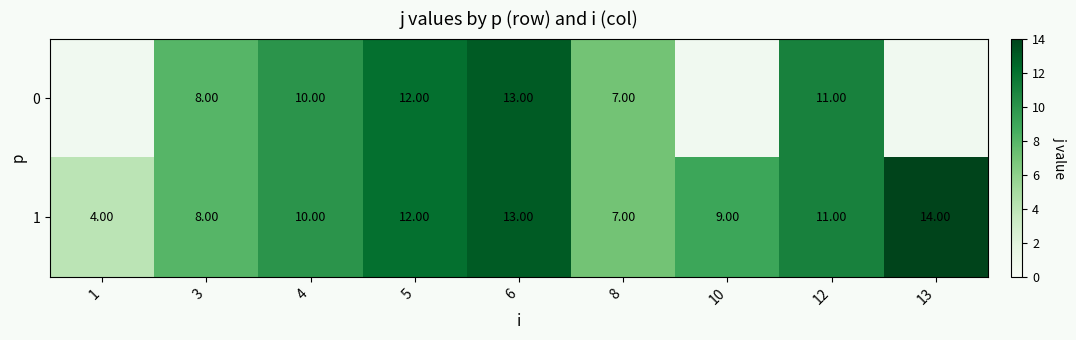

What is the sum of all 1 values?

88